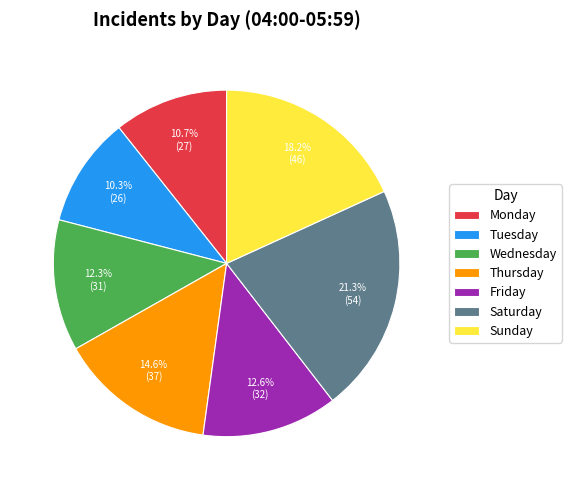

Is there a majority slice in this chart?

No